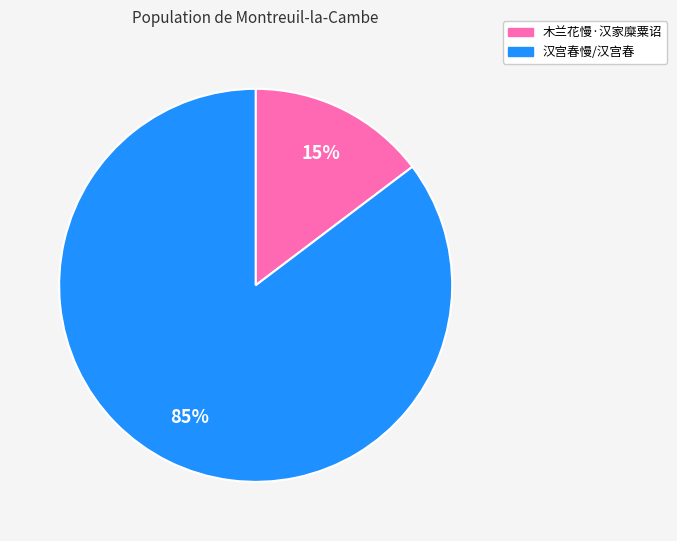

Is there any slice that represents more than half of the pie?

Yes